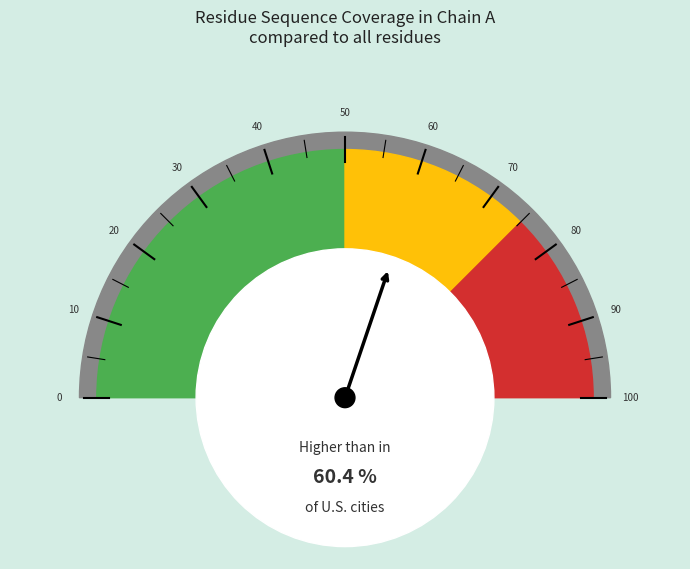

Is it true that VAL-20 is 1% of the pie?

False